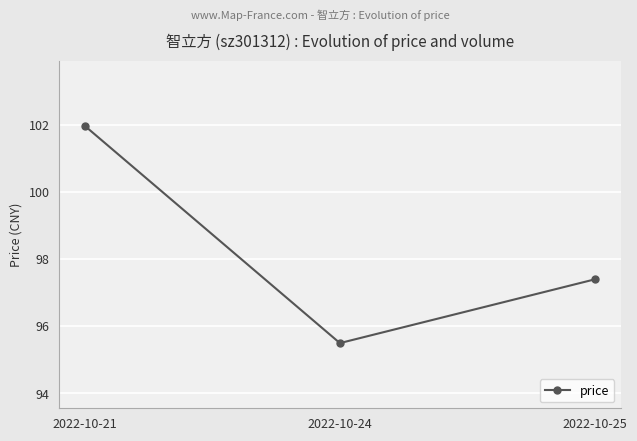

What is the smallest value displayed?

95.5